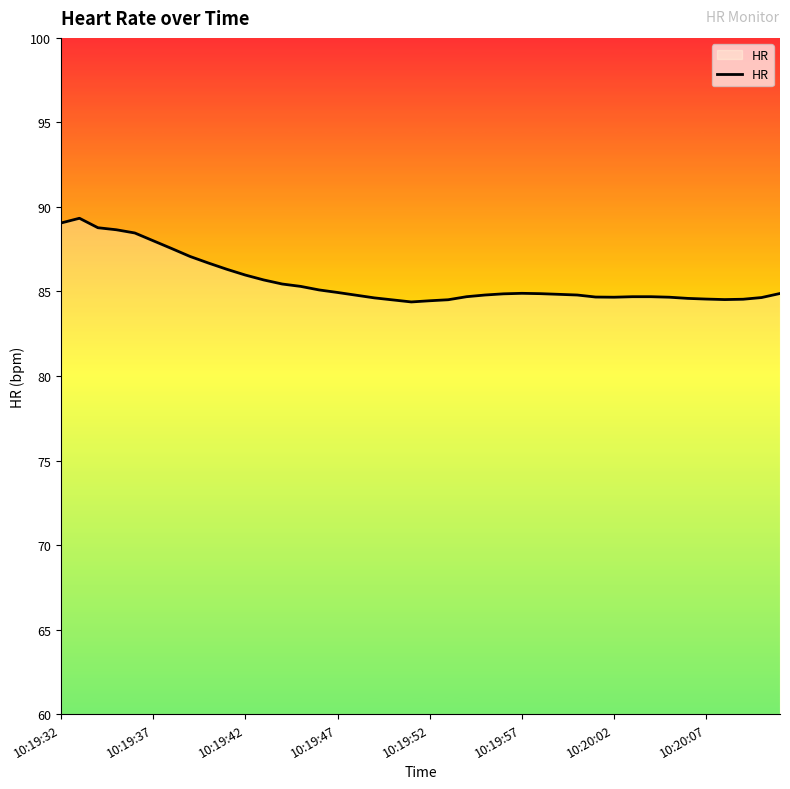

What is the smallest value displayed?

84.4